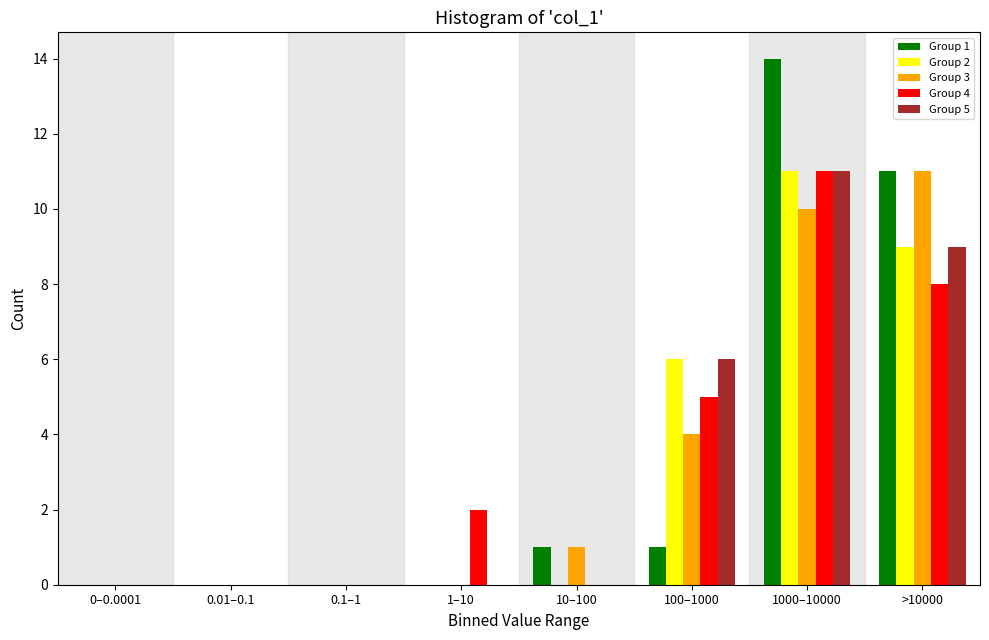

What is the greatest value displayed?

14